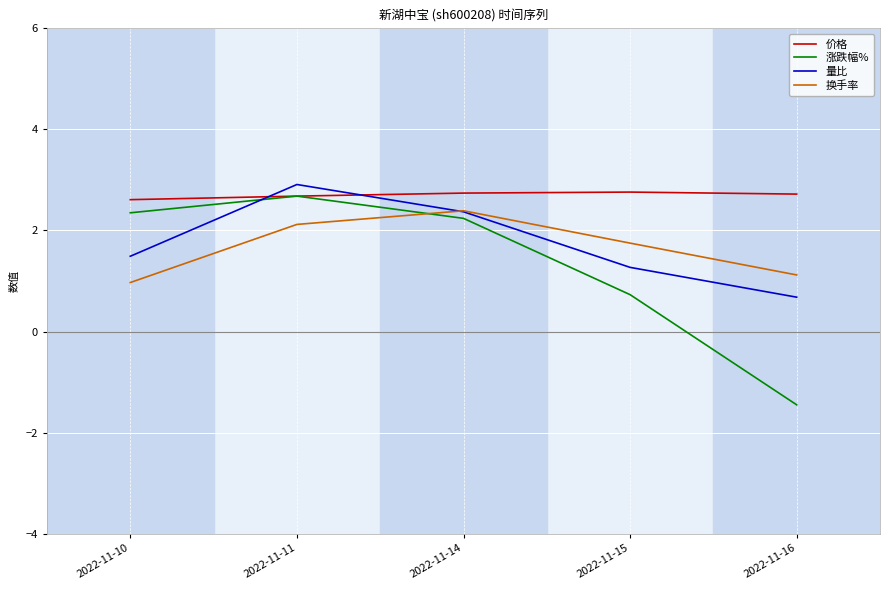

The value of 量比 at 2022-11-16 is 0.7. True or false?

True